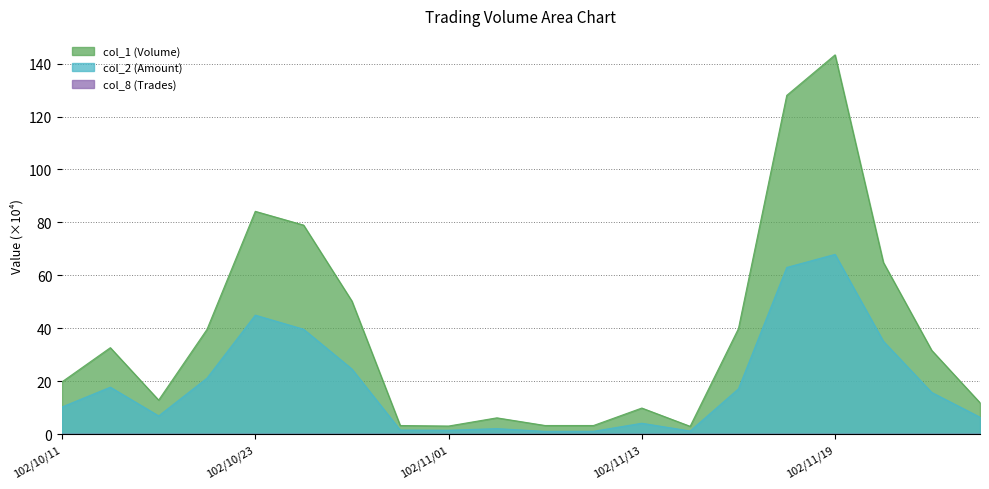

Rank the series by their average value, from highest to lowest.

col_1 (Volume), col_2 (Amount), col_8 (Trades)